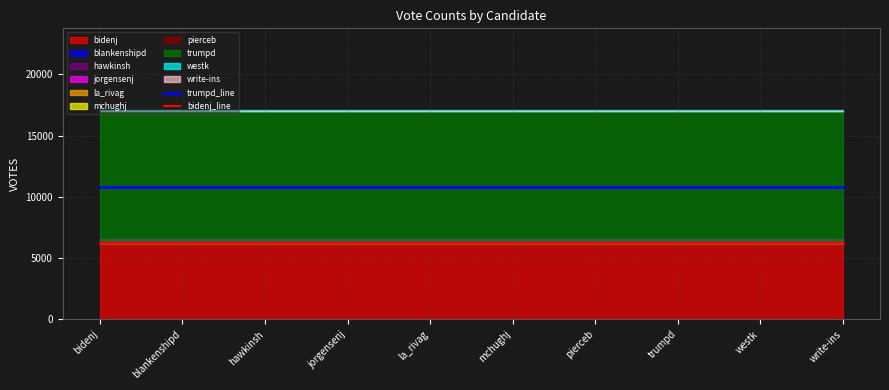

Reading left to right, list all the values displayed in this chart.

trumpd_line: 10795	10795	10795	10795	10795	10795	10795	10795	10795	10795
bidenj_line: 6187	6187	6187	6187	6187	6187	6187	6187	6187	6187